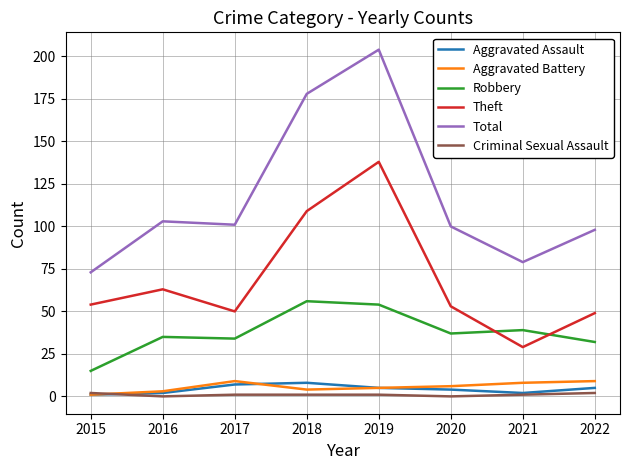

At which category does Theft reach its first local peak?

2016